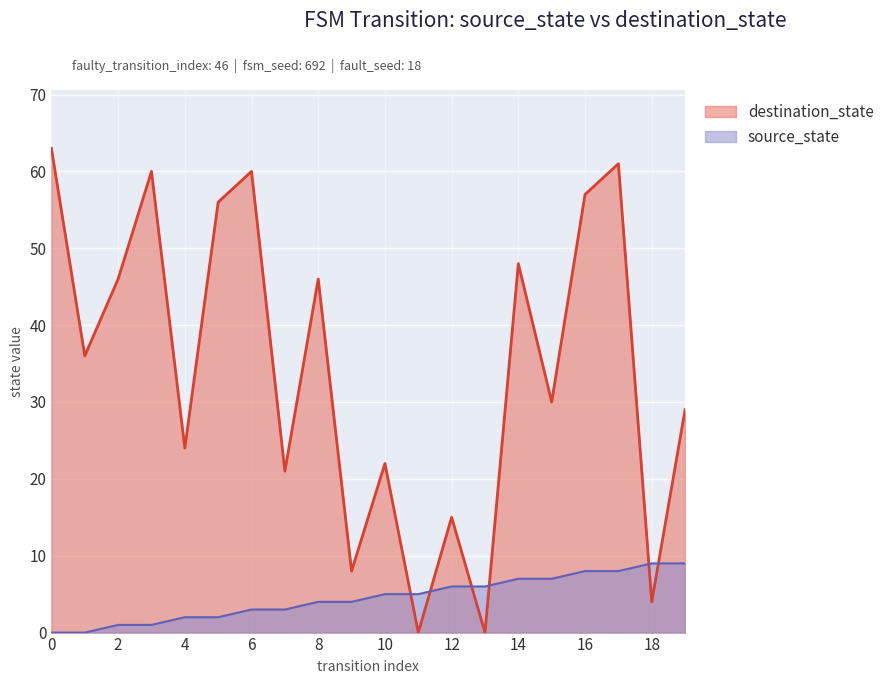

True or false: source_state has more than 2 points higher than both neighbors.

False